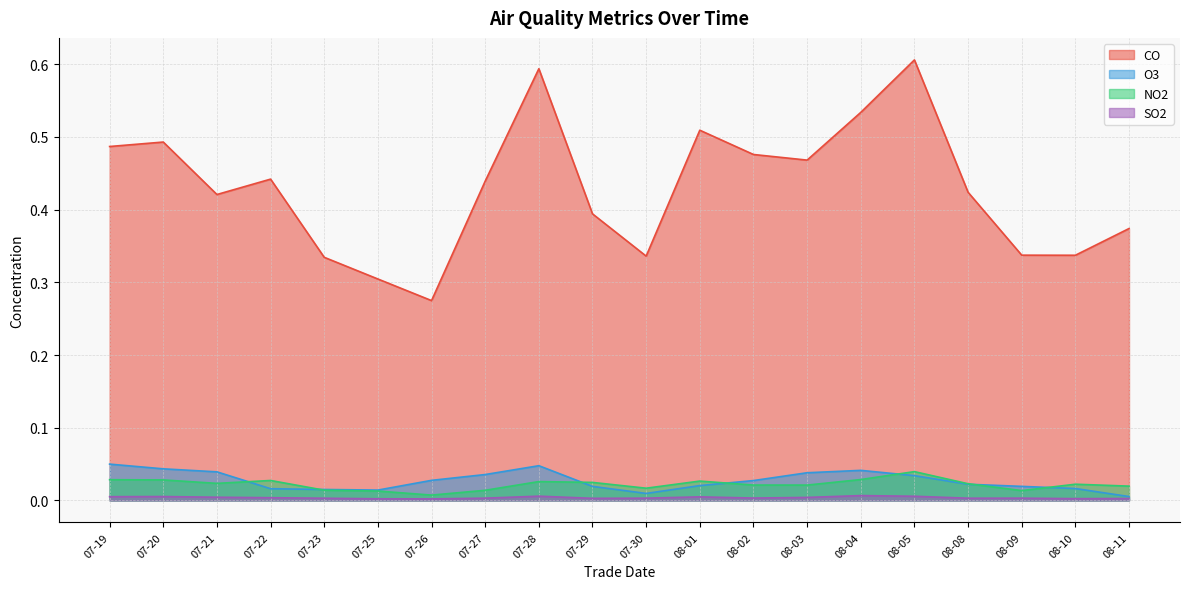

What position from the left is 07-23?

5